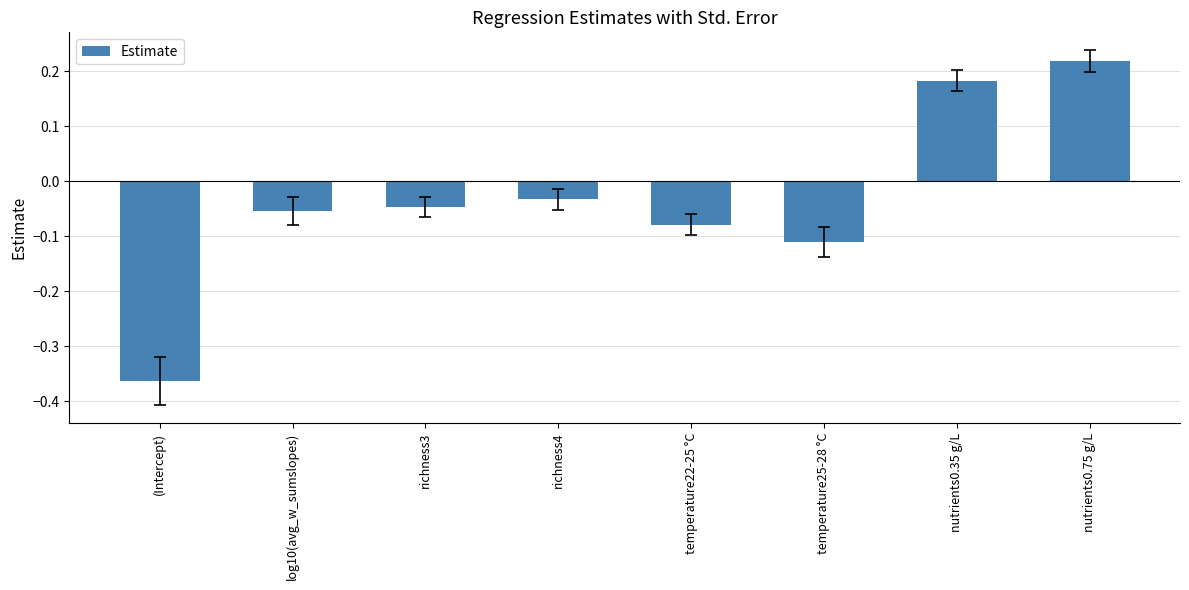

What is the change in value from (Intercept) to nutrients0.35 g/L?

+0.5